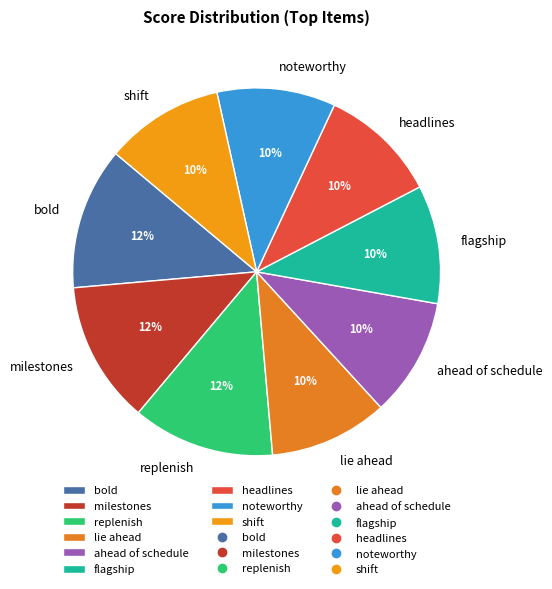

To the nearest percent, what is the combined percentage of shift and noteworthy?

21%